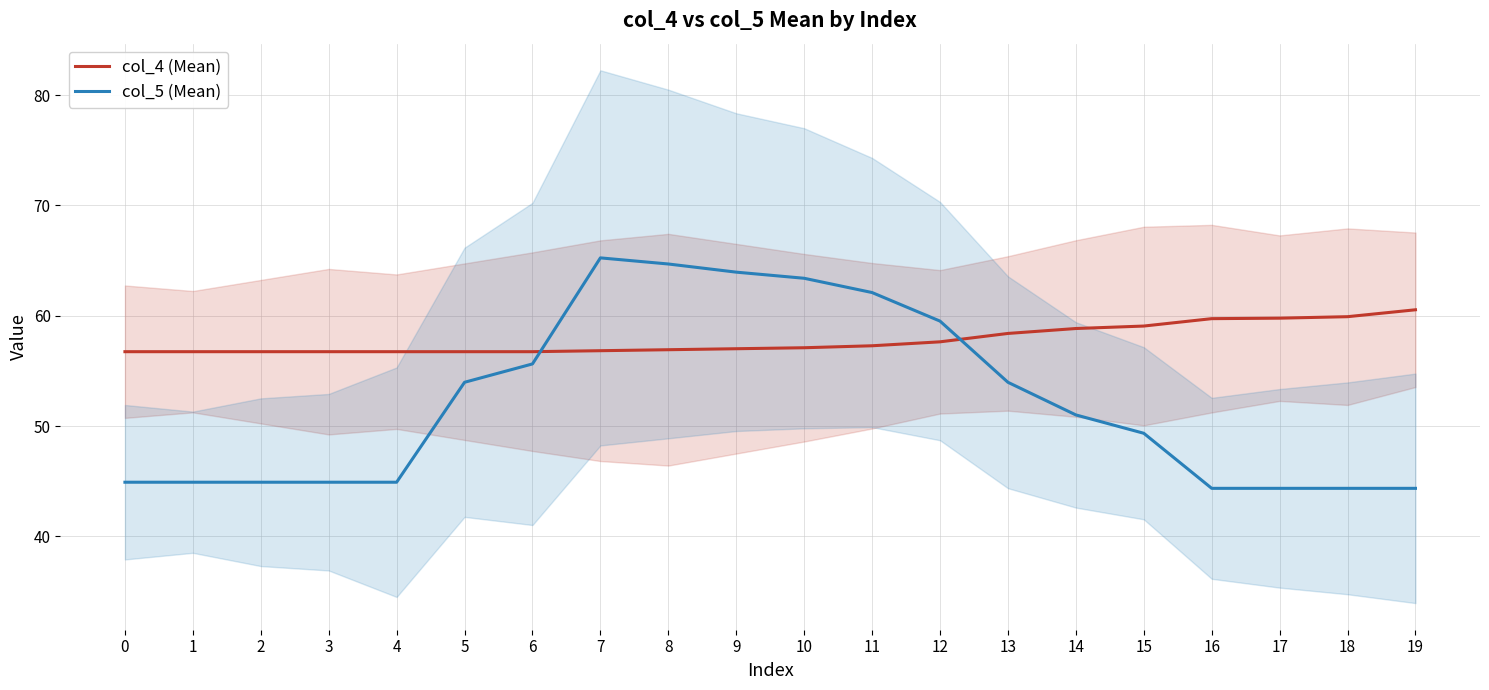

Is it true that col_5 (Mean) equals 44.4 at 18?

True